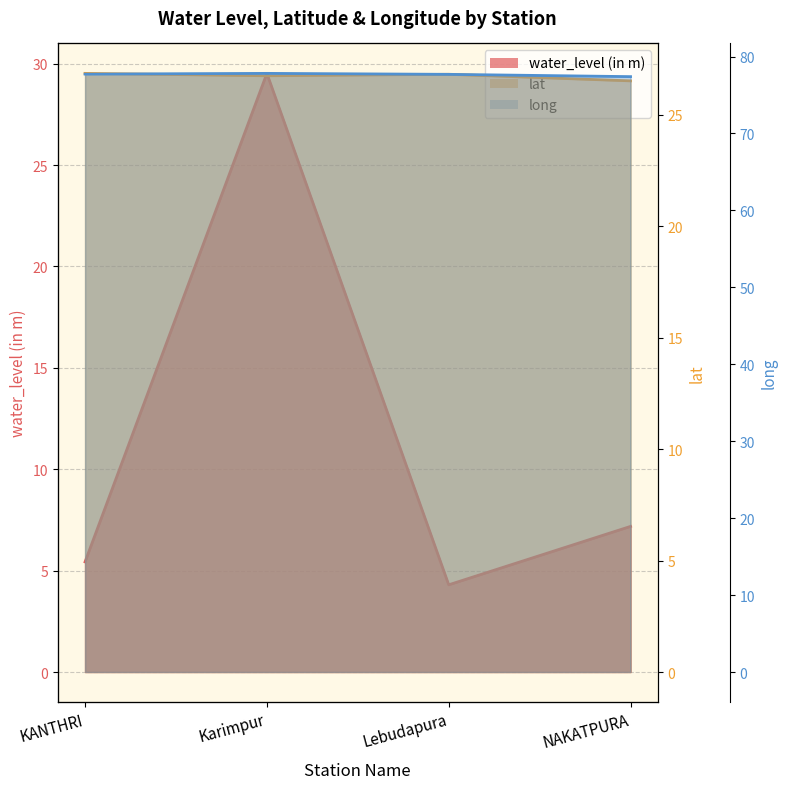

At which category is the sum across all series the highest?

Karimpur